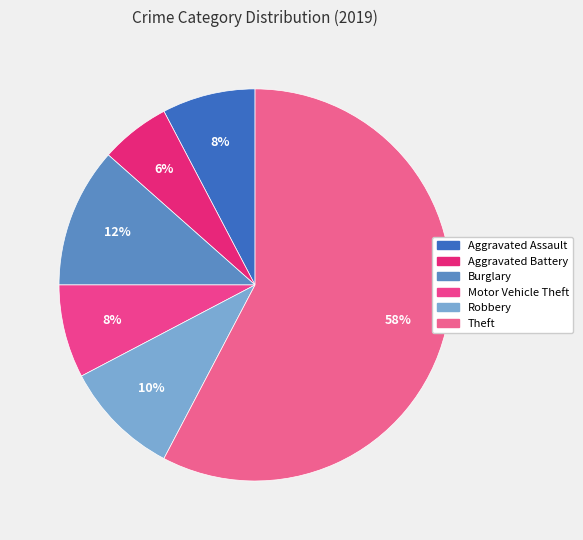

Count the number of slices in the pie.

6